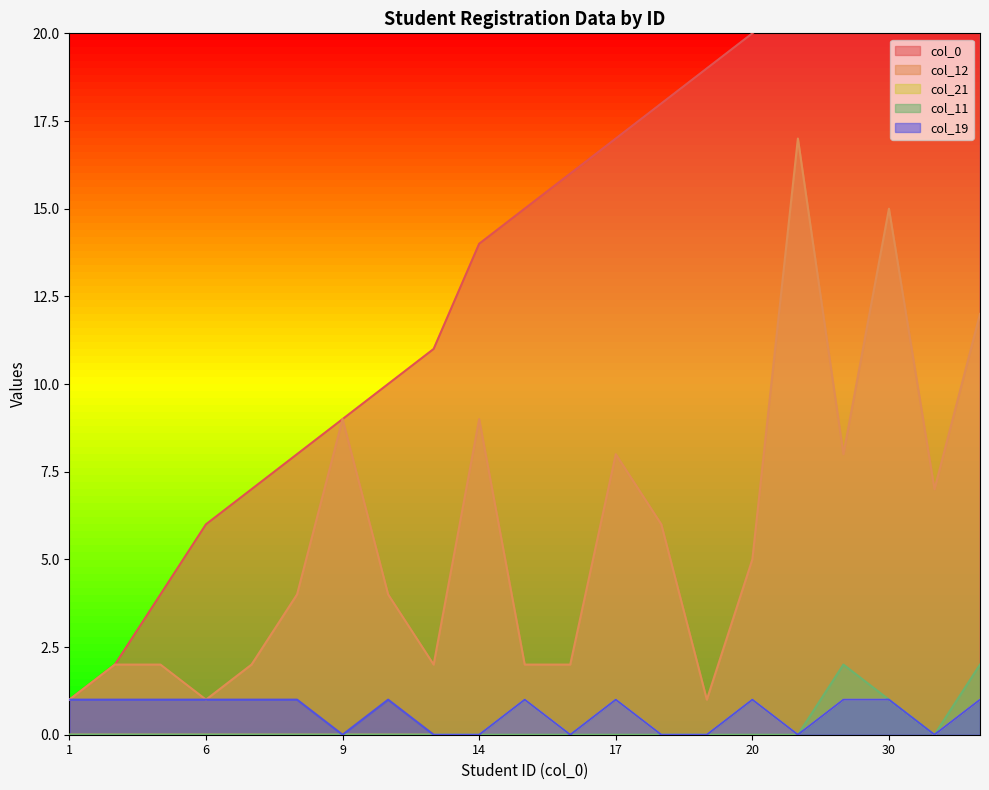

The value of col_0 at 17 is 17. True or false?

True